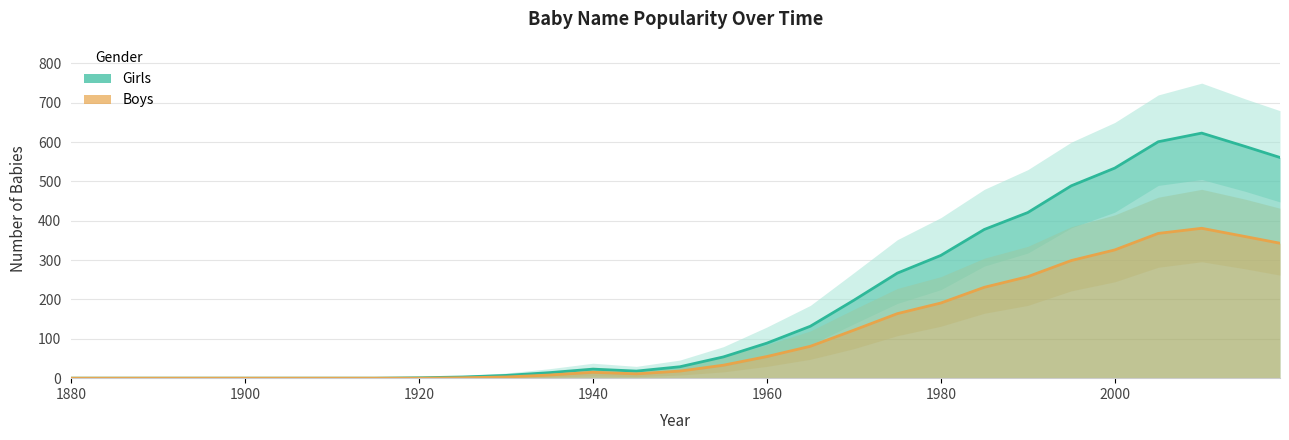

What is the sum of all Girls values?

5343